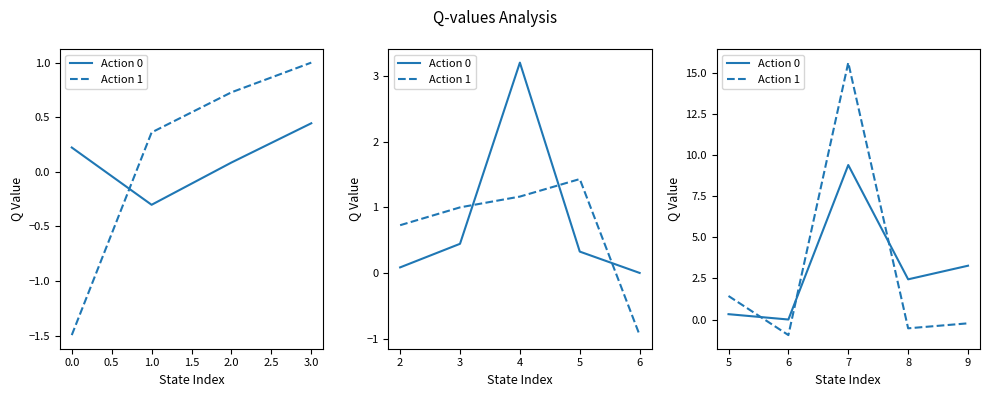

What is the difference between the maximum and second lowest values in the Action 1 series?

16.2